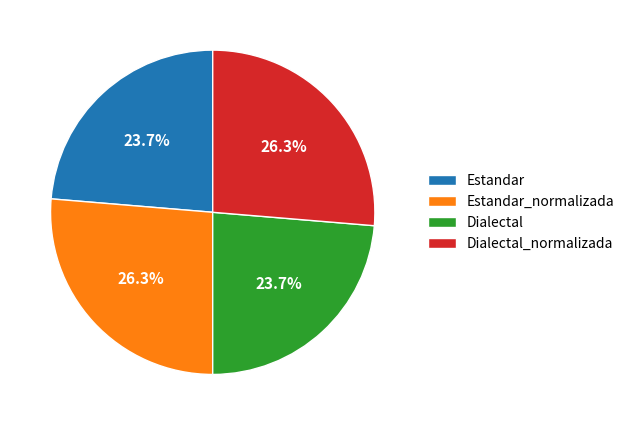

What percentage is the Estandar slice, to the nearest percent?

24%